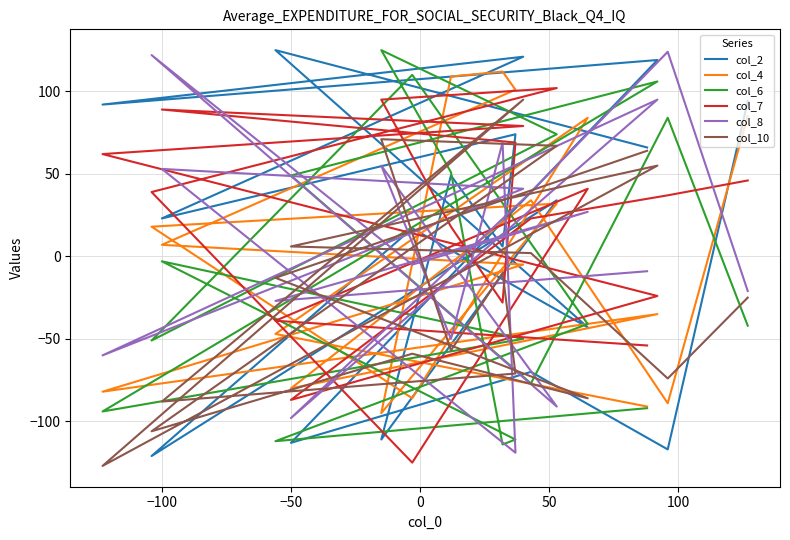

The col_2 series shows 207 at 150. True or false?

False